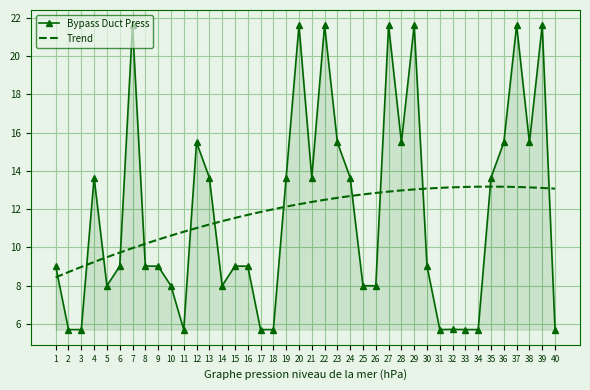

Which category has the lowest value across all series?

2